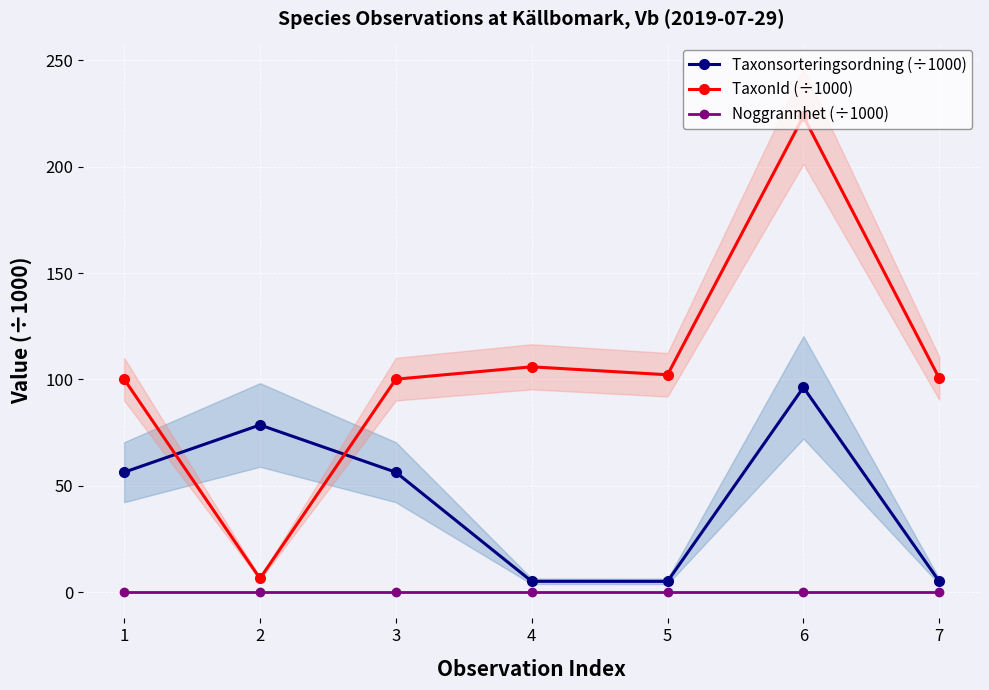

Which has a higher value, 2 or 1?

2